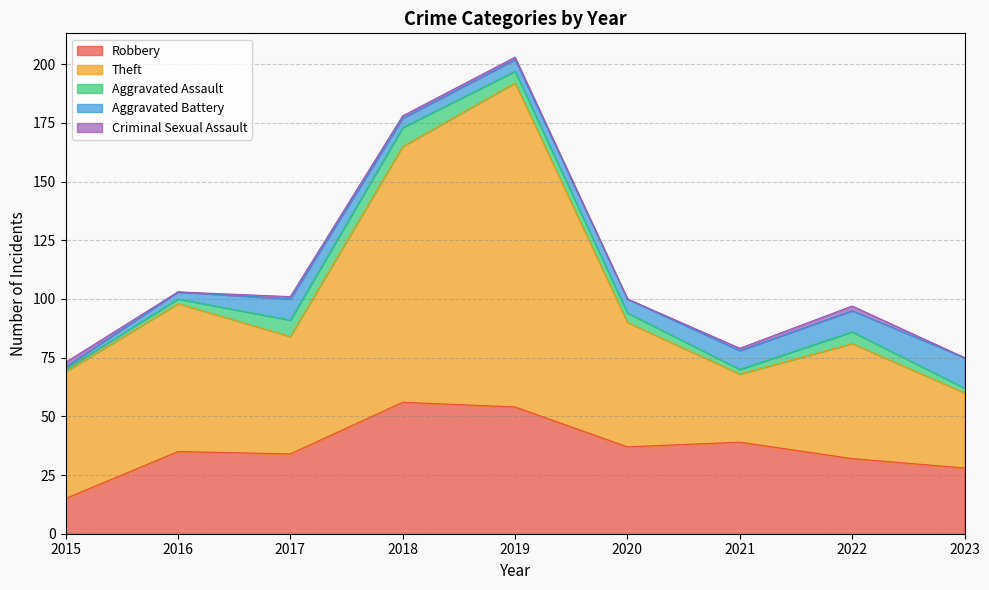

Reading left to right, transcribe all the data shown in this chart.

Robbery: 15	35	34	56	54	37	39	32	28
Theft: 54	63	50	109	138	53	29	49	32
Aggravated Assault: 1	2	7	8	5	4	2	5	2
Aggravated Battery: 1	3	9	4	5	6	8	9	13
Criminal Sexual Assault: 2	0	1	1	1	0	1	2	0